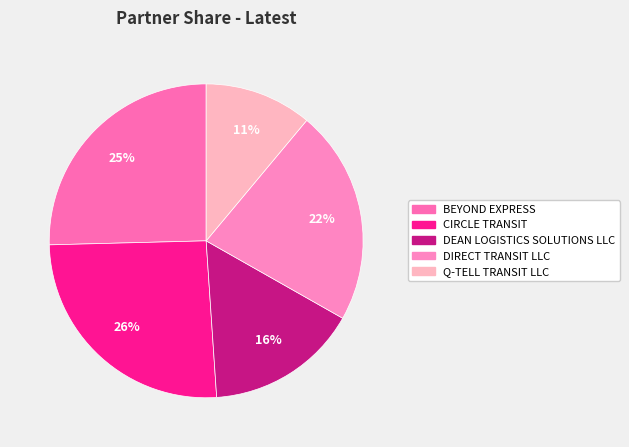

How many segments does this pie chart have?

5